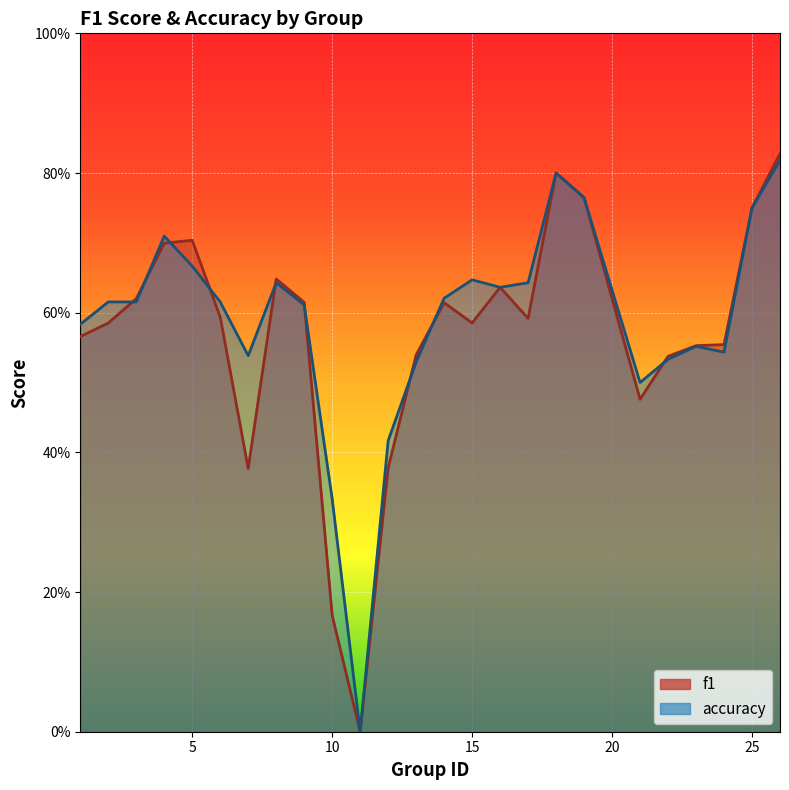

What is the total value across all series at 16?

1.3